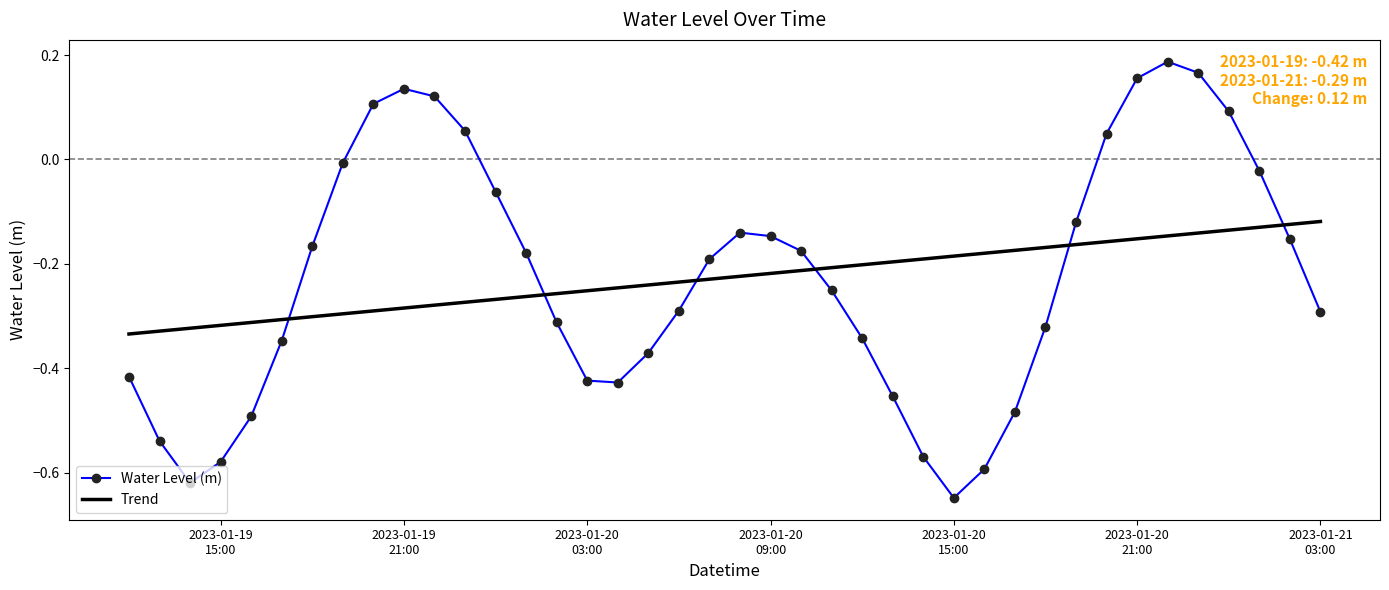

List the series in order of their peak value, highest first.

Water Level (m), Trend